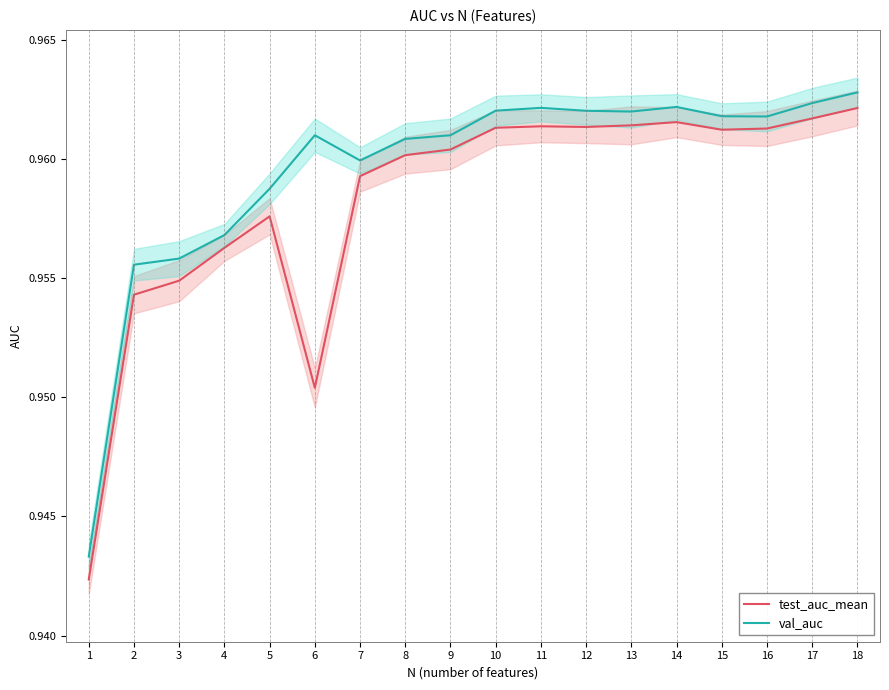

List the series in order of their overall mean, highest first.

val_auc, test_auc_mean